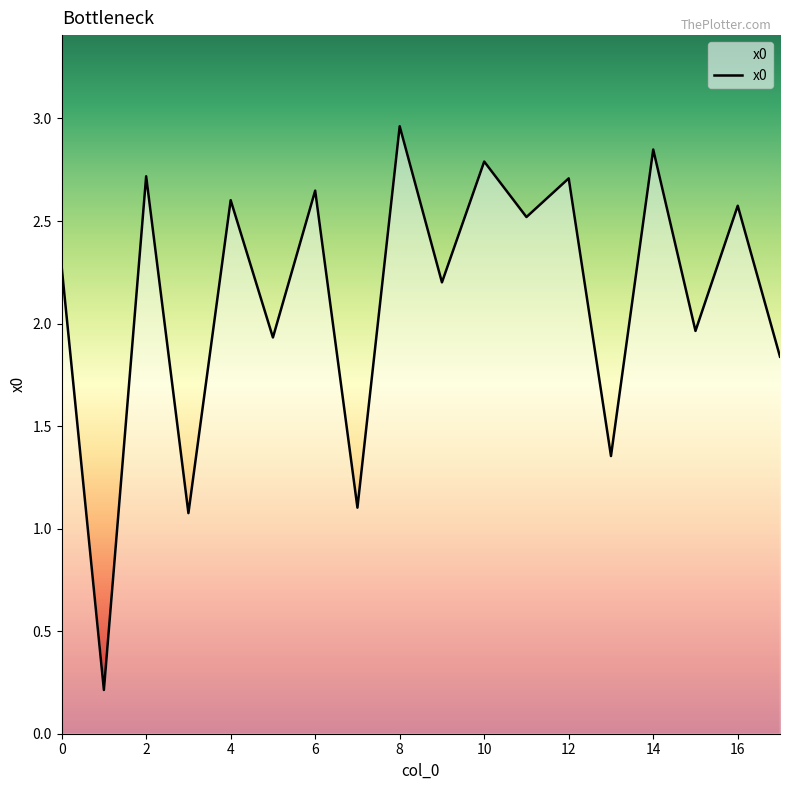

How many lines are shown in the chart?

1